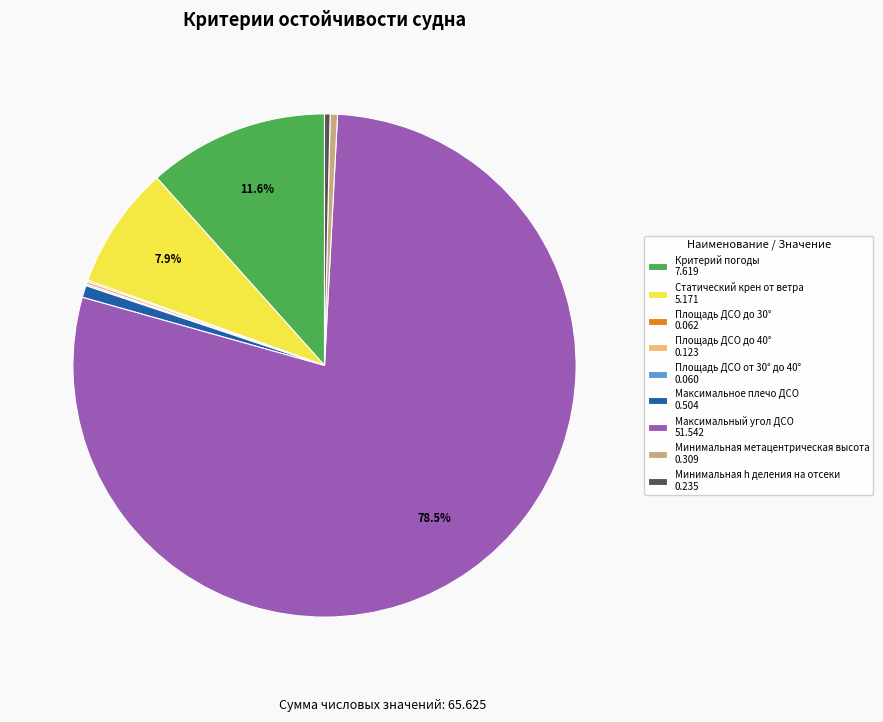

Do Критерий погоды 7.619 and Минимальная h деления на отсеки 0.235 together represent more than half of the pie?

No